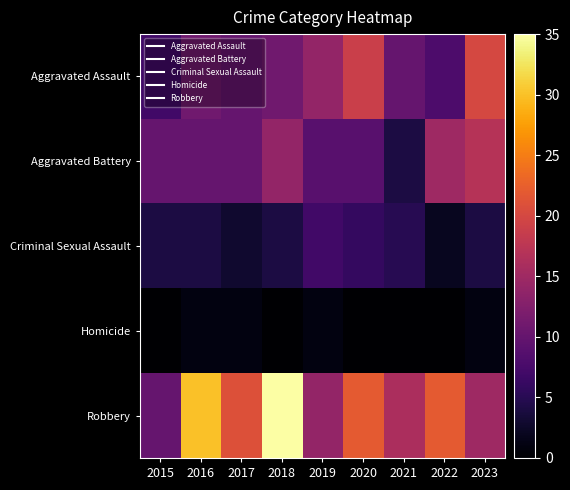

At 2018, list the series in order from smallest to largest.

Homicide, Criminal Sexual Assault, Aggravated Assault, Aggravated Battery, Robbery